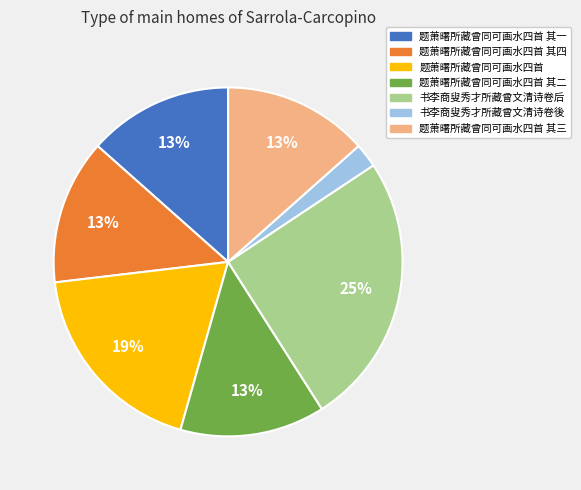

Which slice is the smallest?

书李商叟秀才所藏曾文清诗卷後